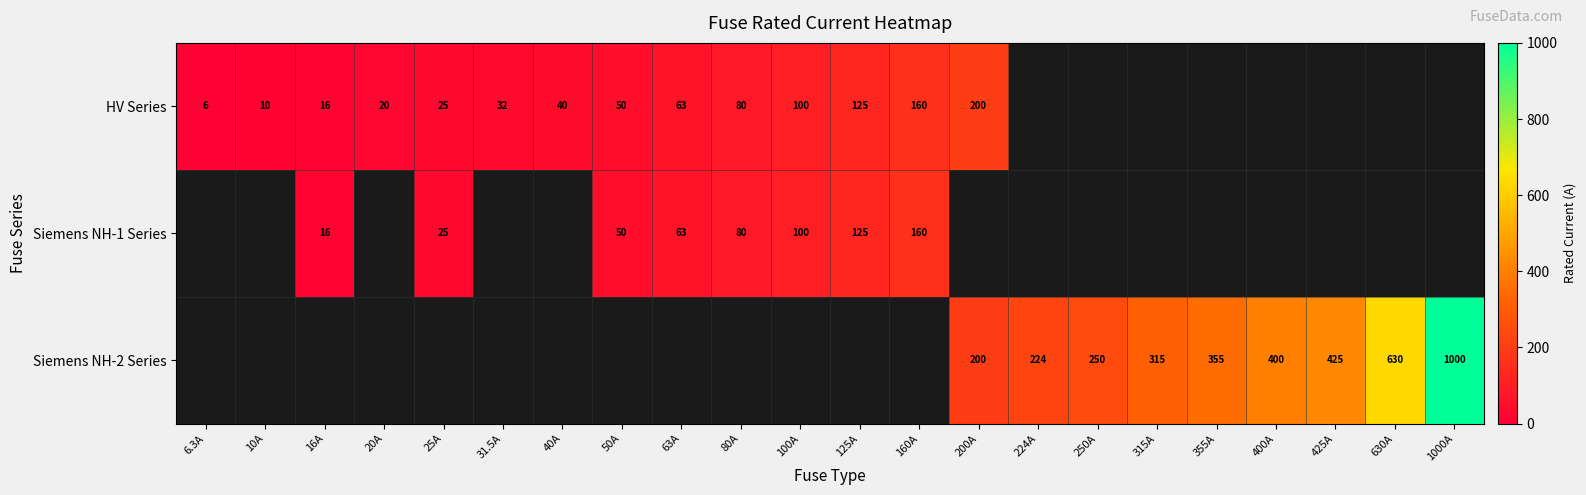

Count the number of data series in this chart.

3